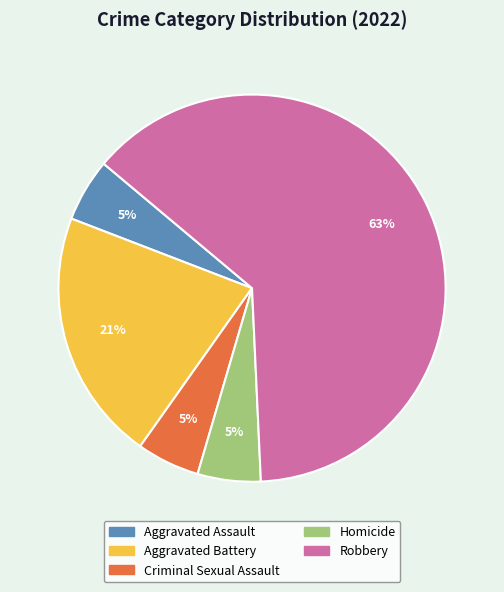

Which slice is the largest?

Robbery